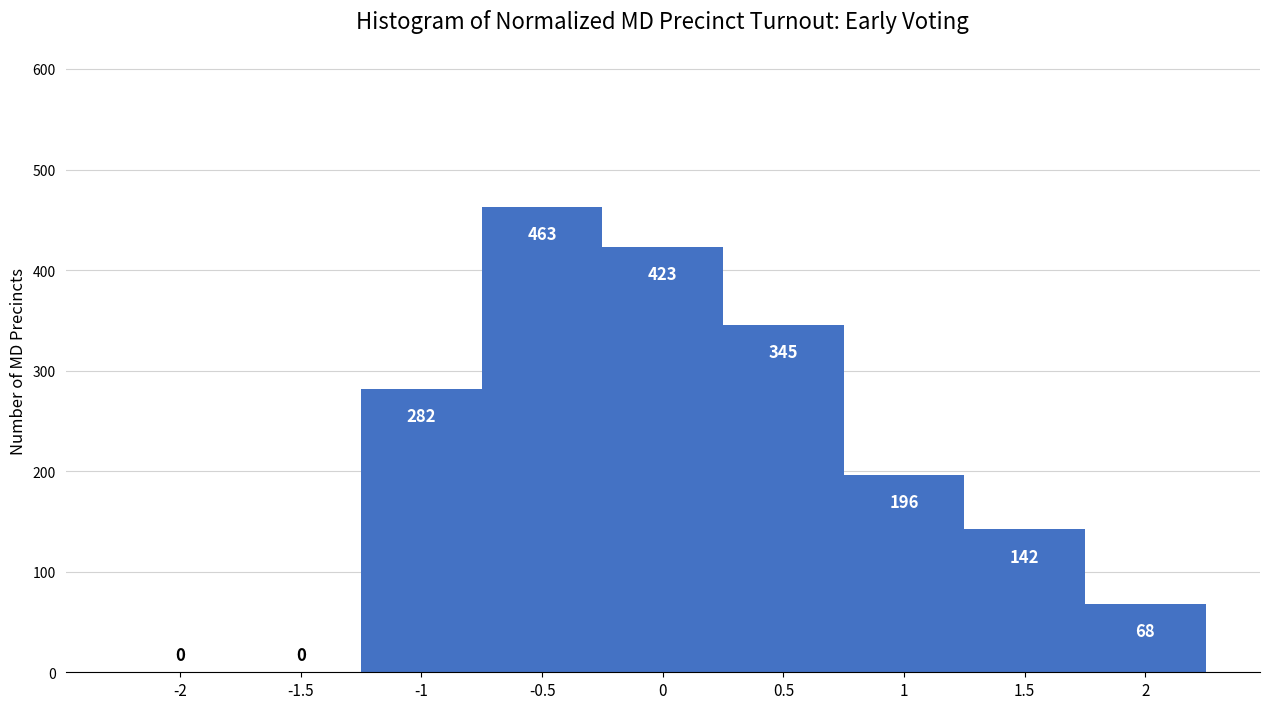

What is the height of the bar covering -1.25 to -0.75 on the x-axis?

282